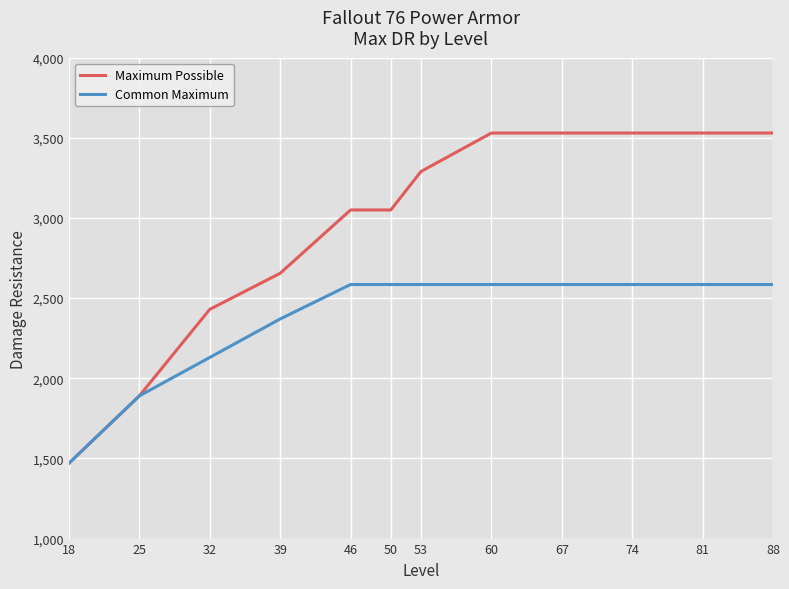

What is the total value across all series at 88?

6115